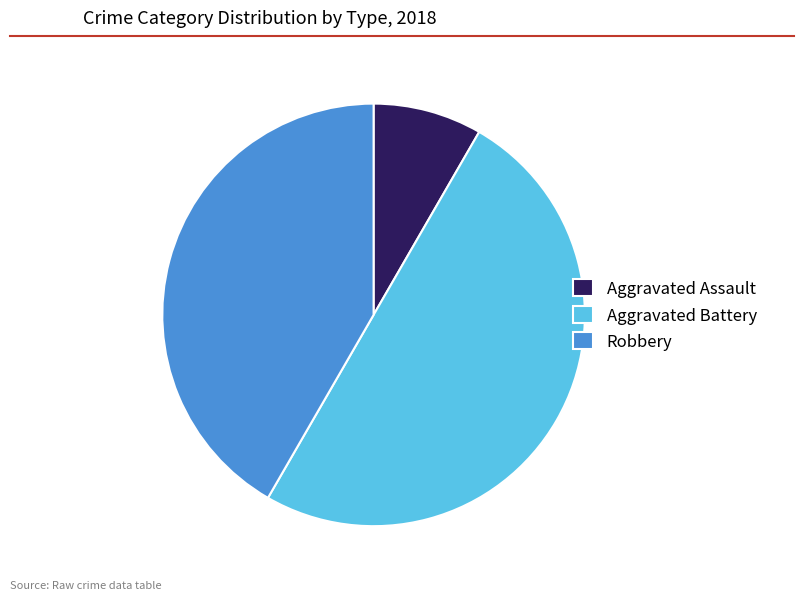

Combined, do Aggravated Assault and Aggravated Battery account for over 50%?

Yes